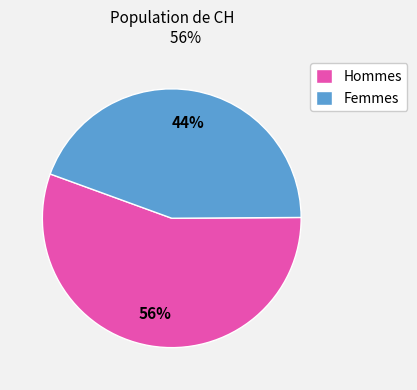

How many slices are in this pie chart?

2